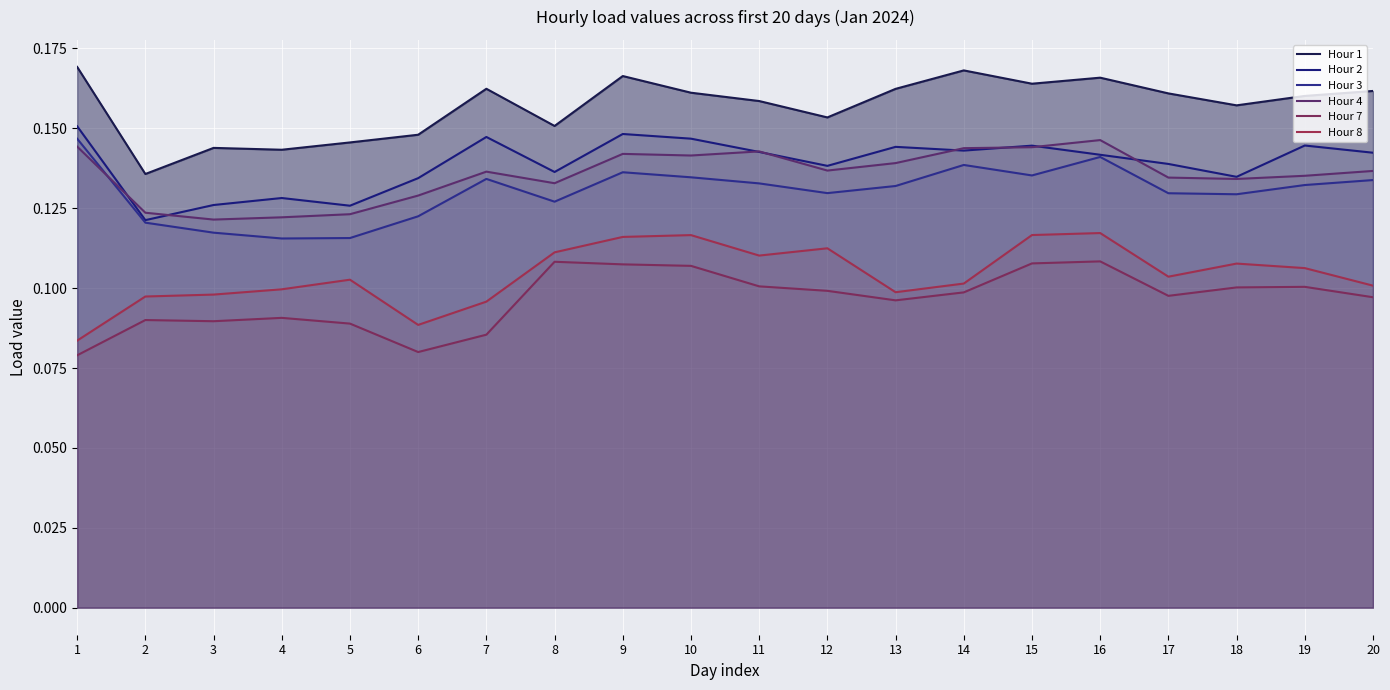

What are all the series names shown in the legend?

Hour 1, Hour 2, Hour 3, Hour 4, Hour 7, Hour 8